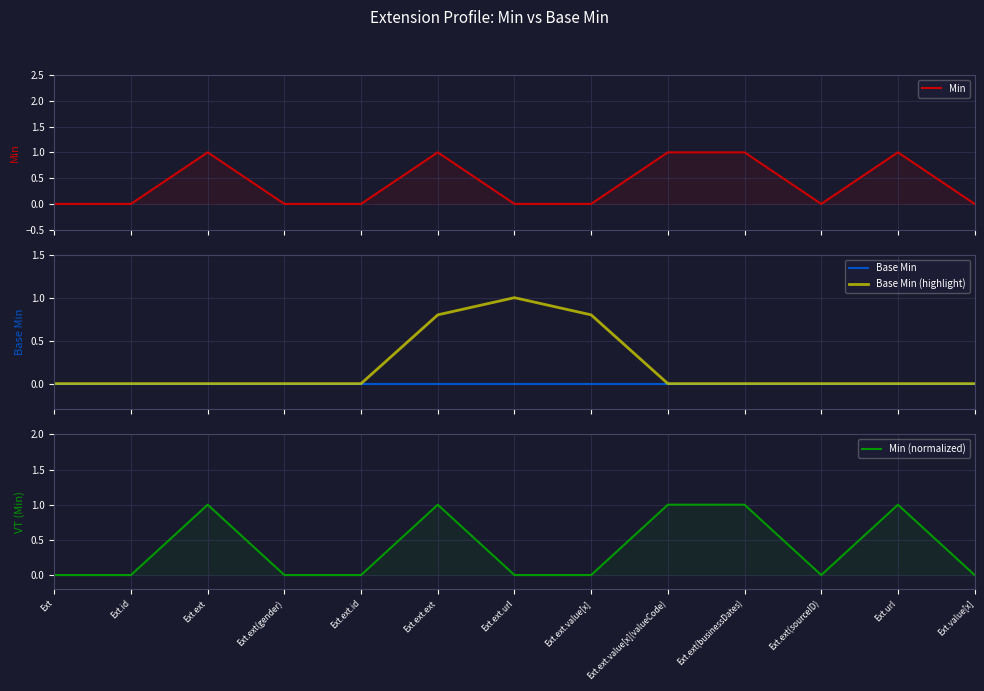

What is the total value across all series at Ext.url?

2.0